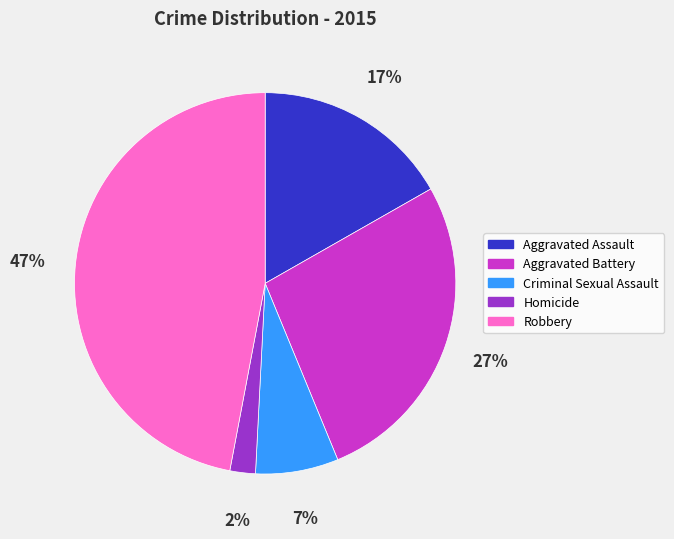

What percentage is the Aggravated Assault slice, to the nearest percent?

17%